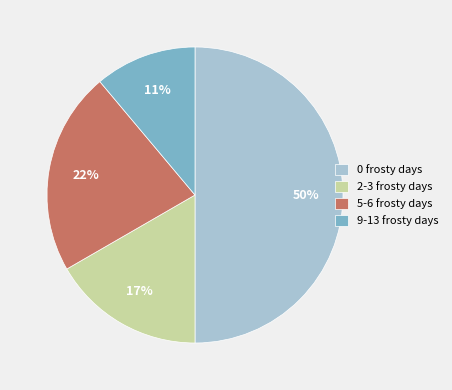

True or false: 2-3 frosty days accounts for 3% of the total.

False